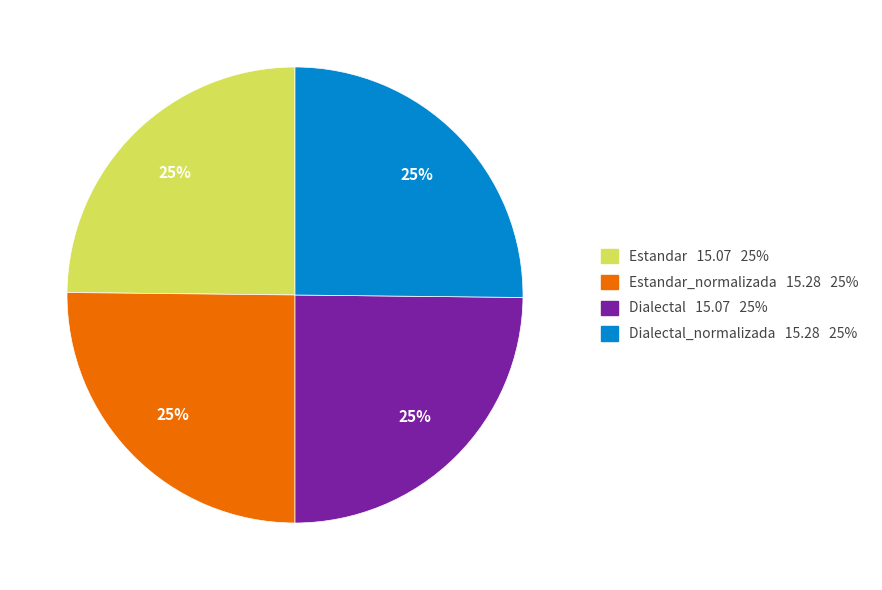

Is there any slice that represents more than half of the pie?

No